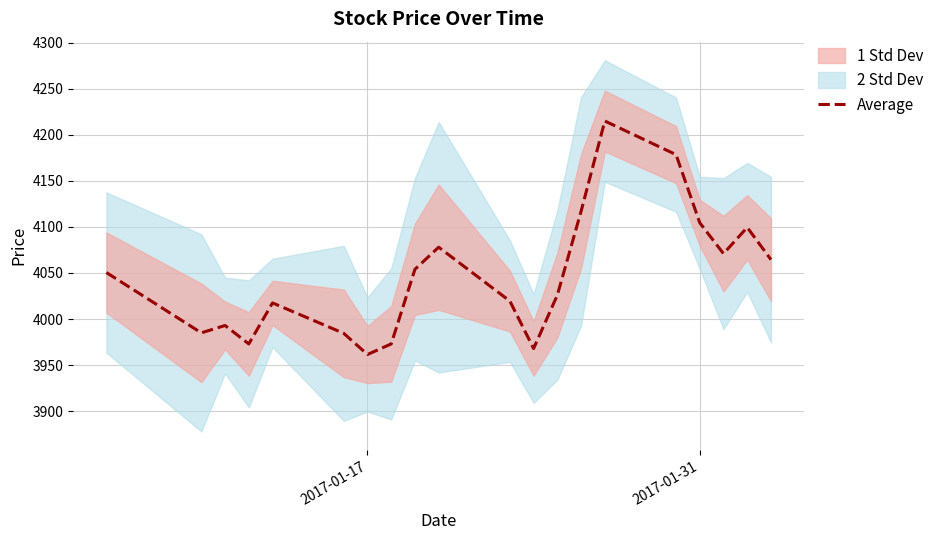

How many data points are above 4050?

10